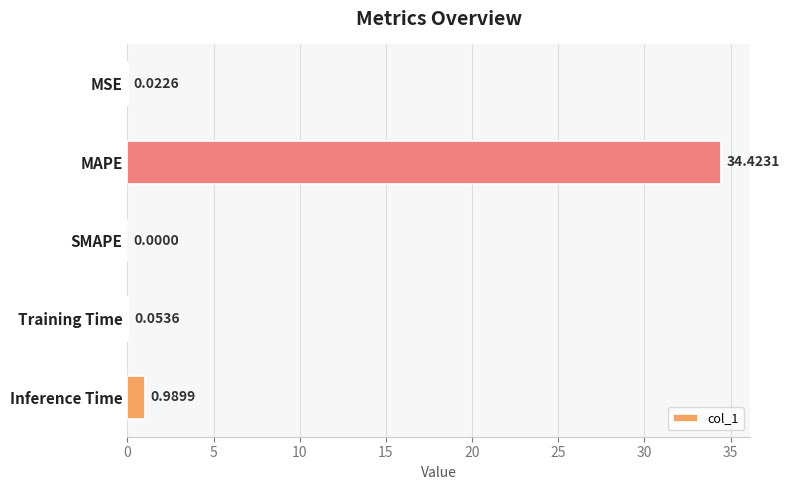

At which label is the value closest to 17?

Inference Time